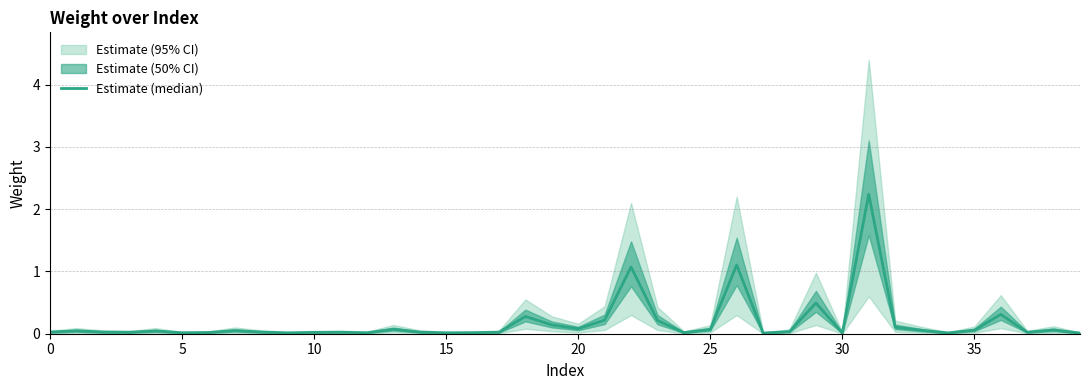

What is the difference between the second highest and second lowest values?

1.1